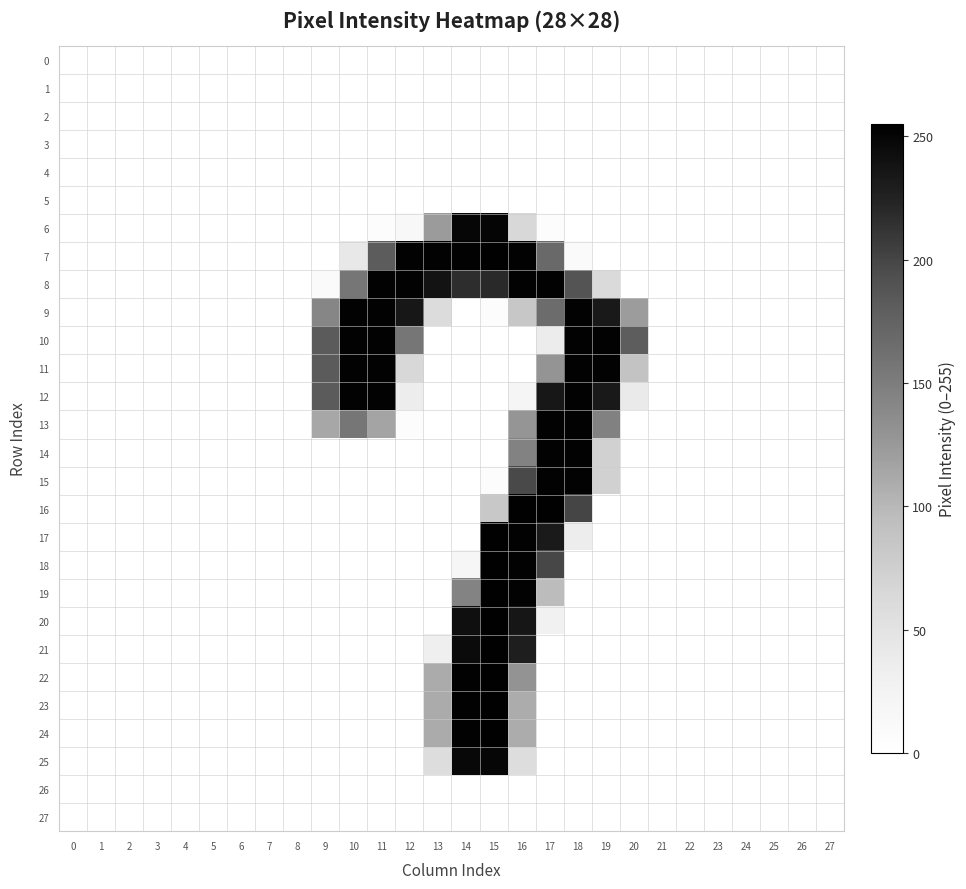

At 27, list the series in order from smallest to largest.

0, 1, 2, 3, 4, 5, 6, 7, 8, 9, 10, 11, 12, 13, 14, 15, 16, 17, 18, 19, 20, 21, 22, 23, 24, 25, 26, 27